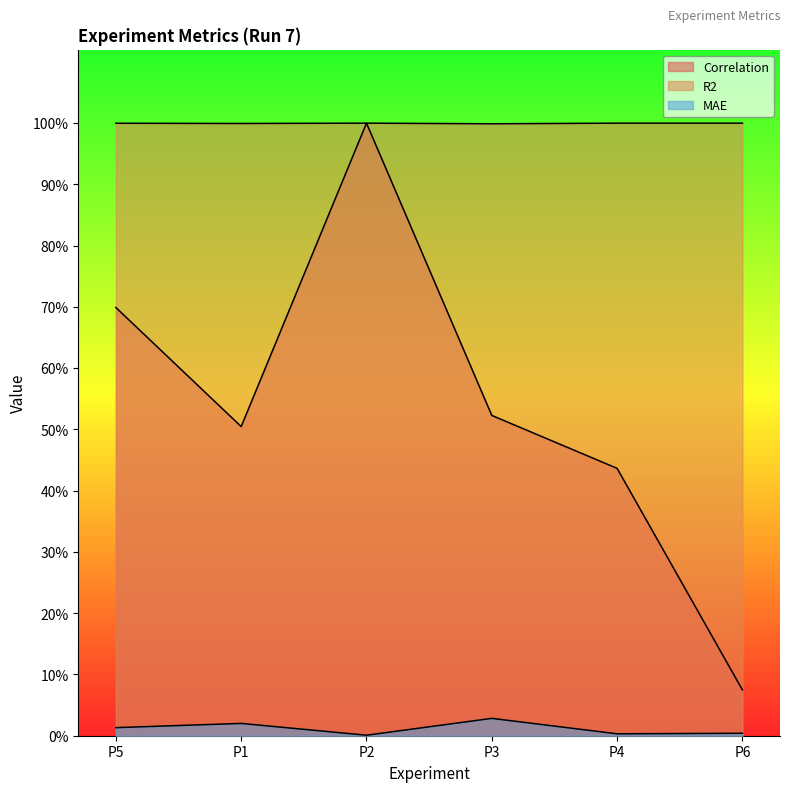

Count the number of data series in this chart.

3